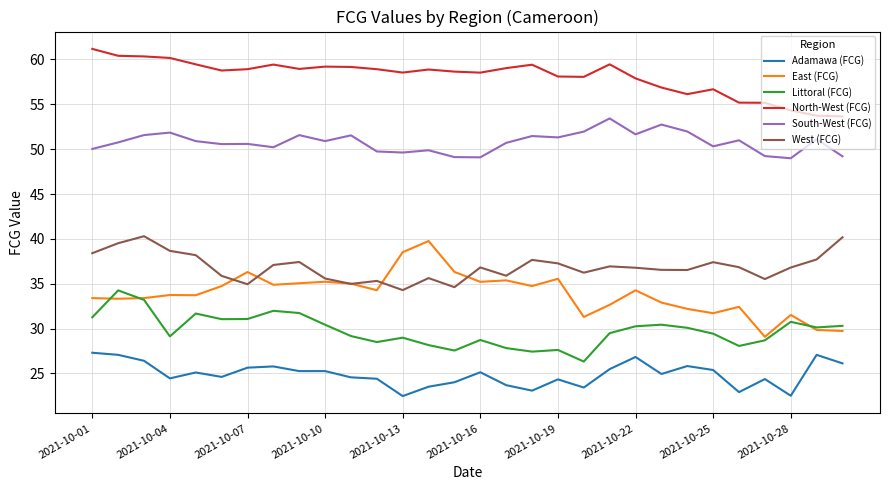

What is the maximum value shown in the chart?

61.2